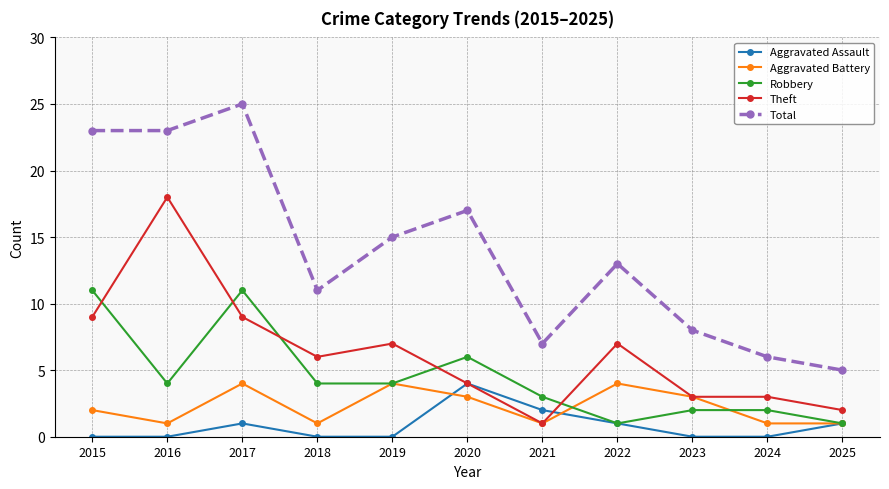

True or false: Aggravated Battery has a value of 1 at 2023.

False